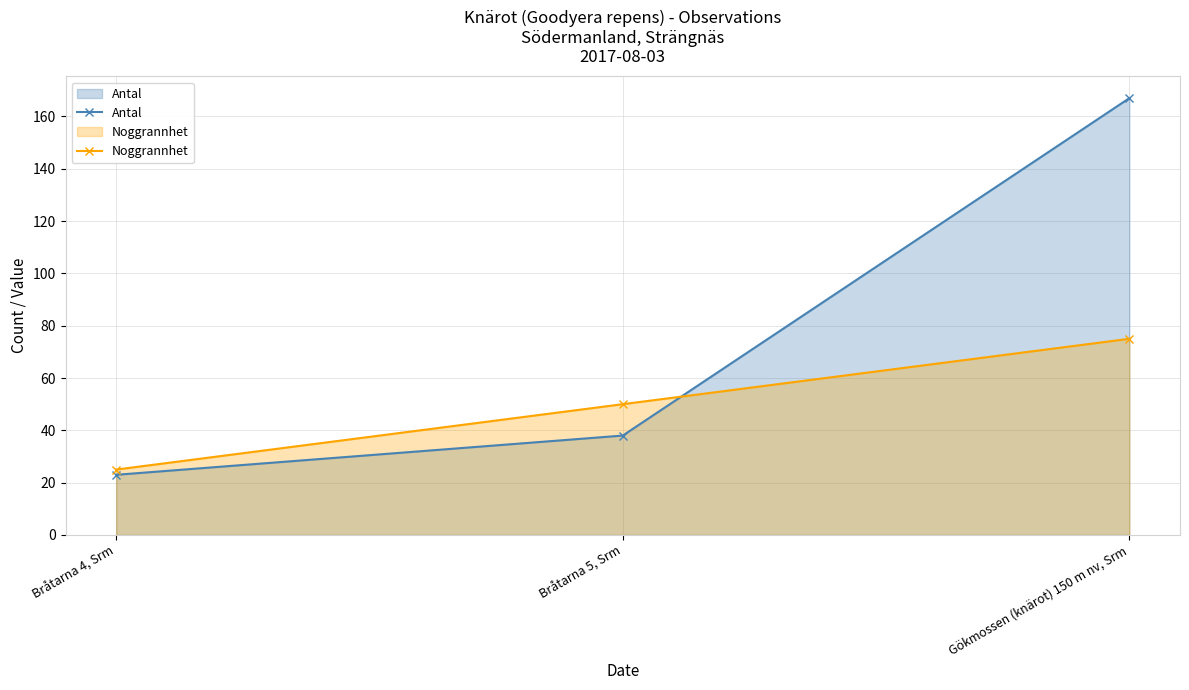

What are all the series names shown in the legend?

Antal, Noggrannhet